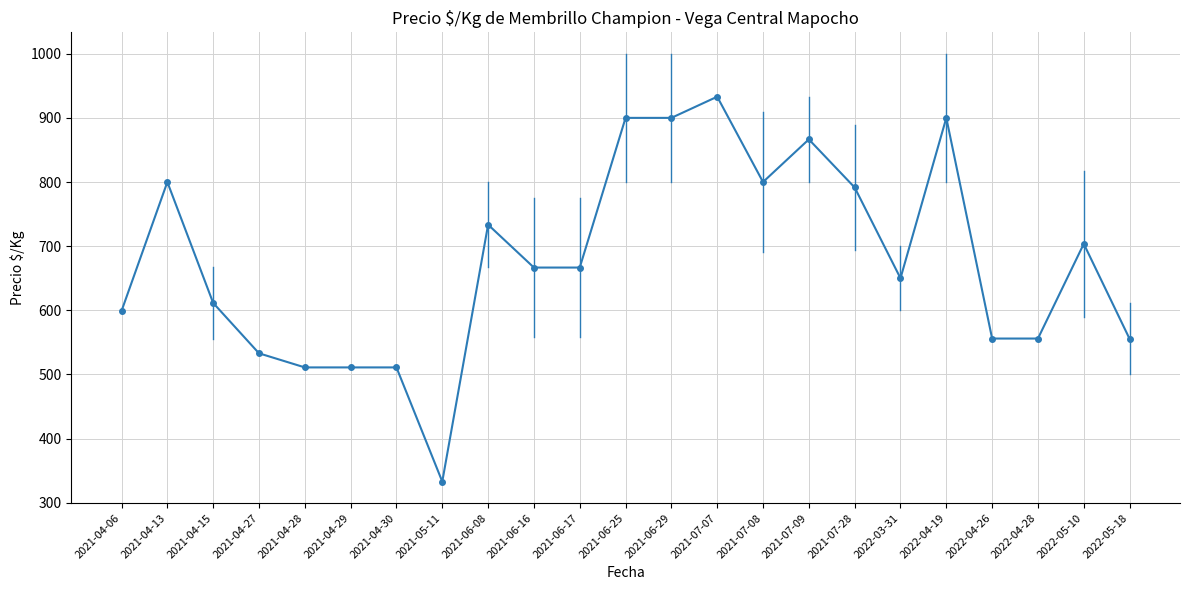

What is the smallest value displayed?

333.0